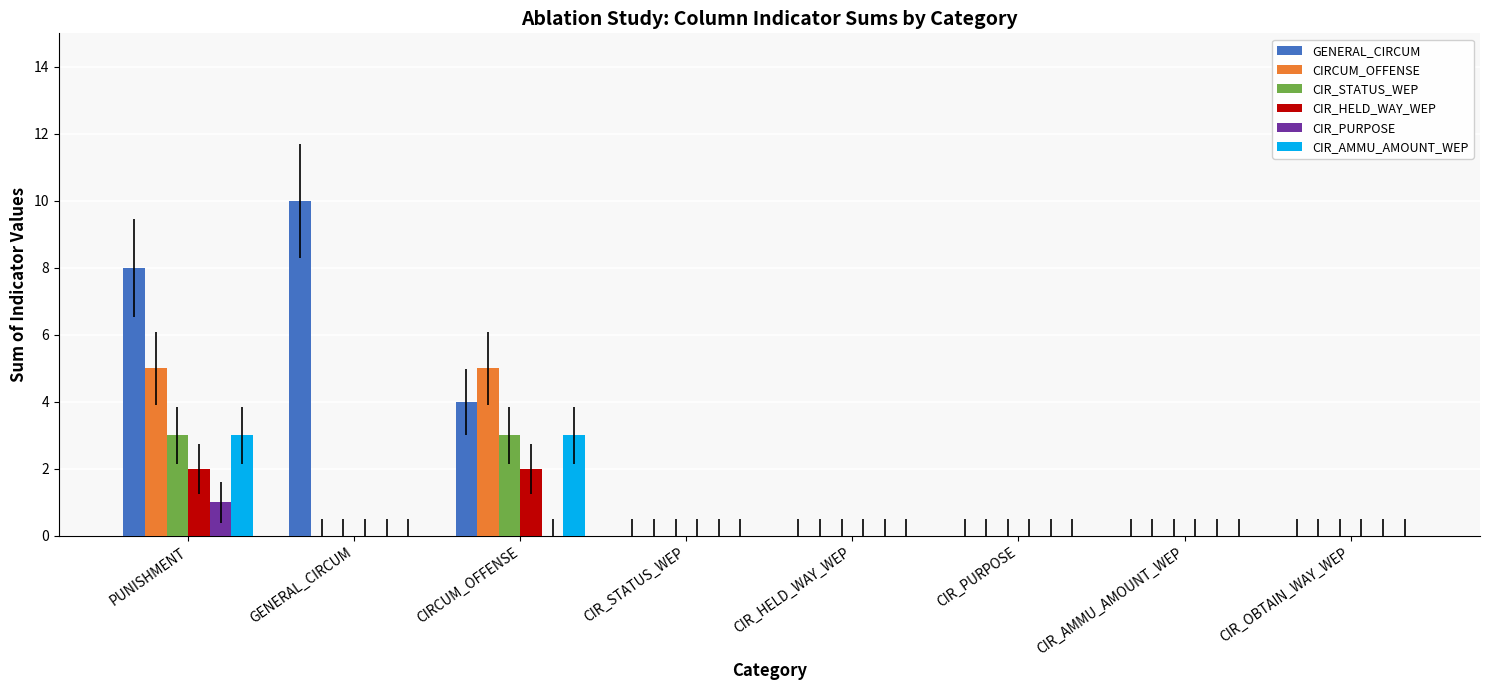

How many groups of bars are there?

8